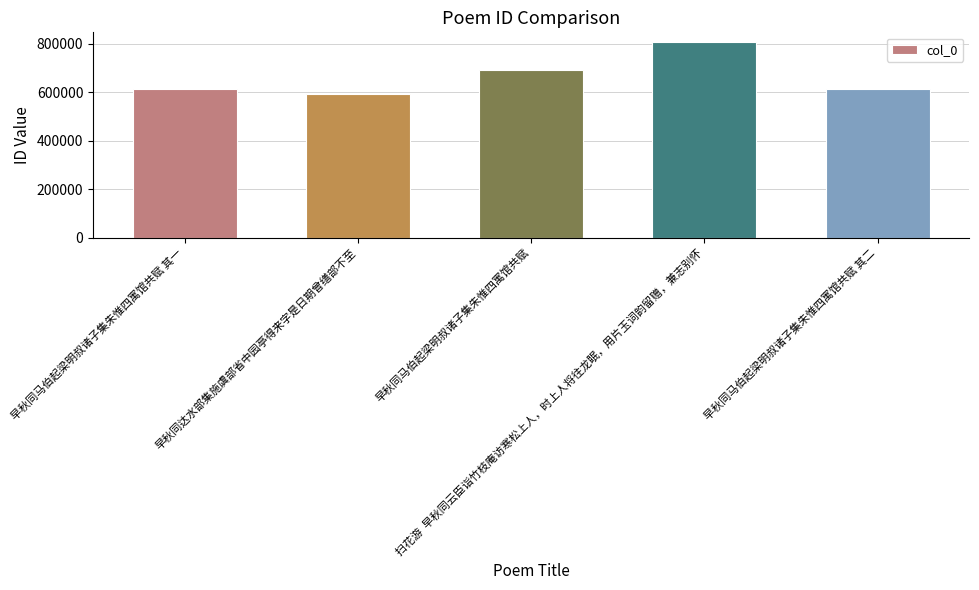

Is it true that the value at 早秋同达水部集施虞部省中园亭得来字是日期曾缮部不至 is 883377?

False